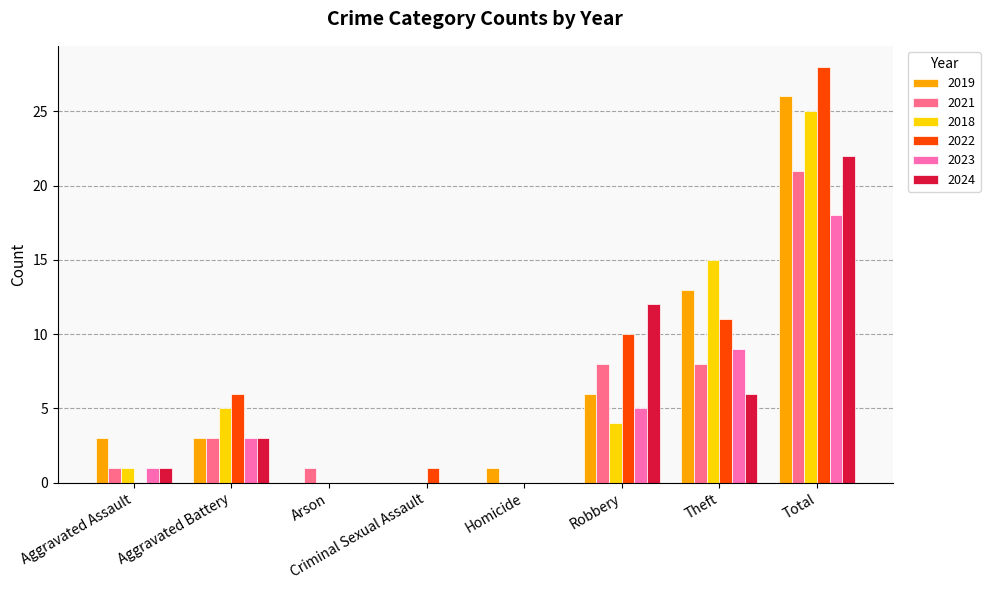

Count the number of categories in the chart.

8